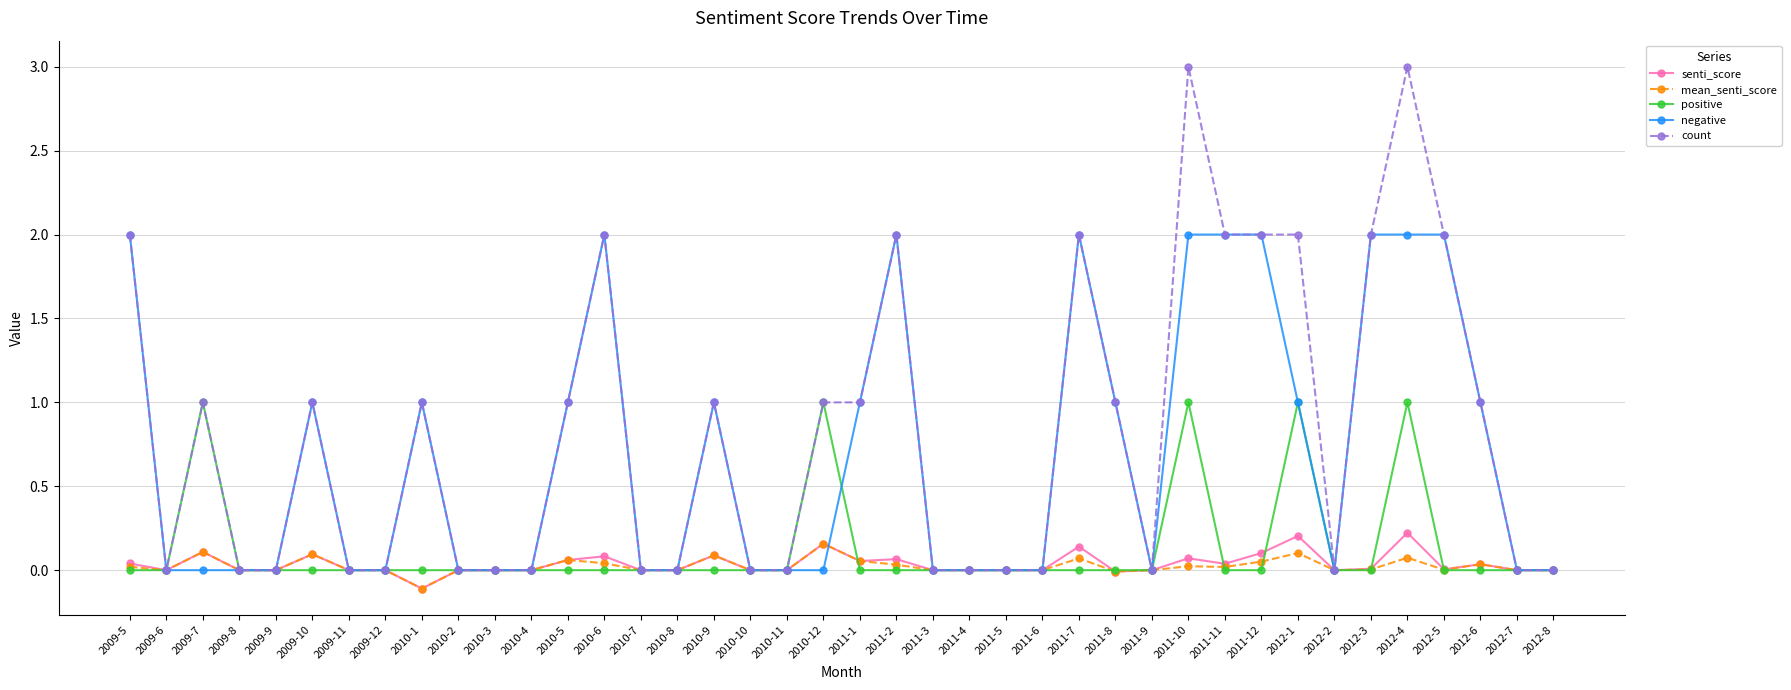

How many categories are shown in the chart?

40